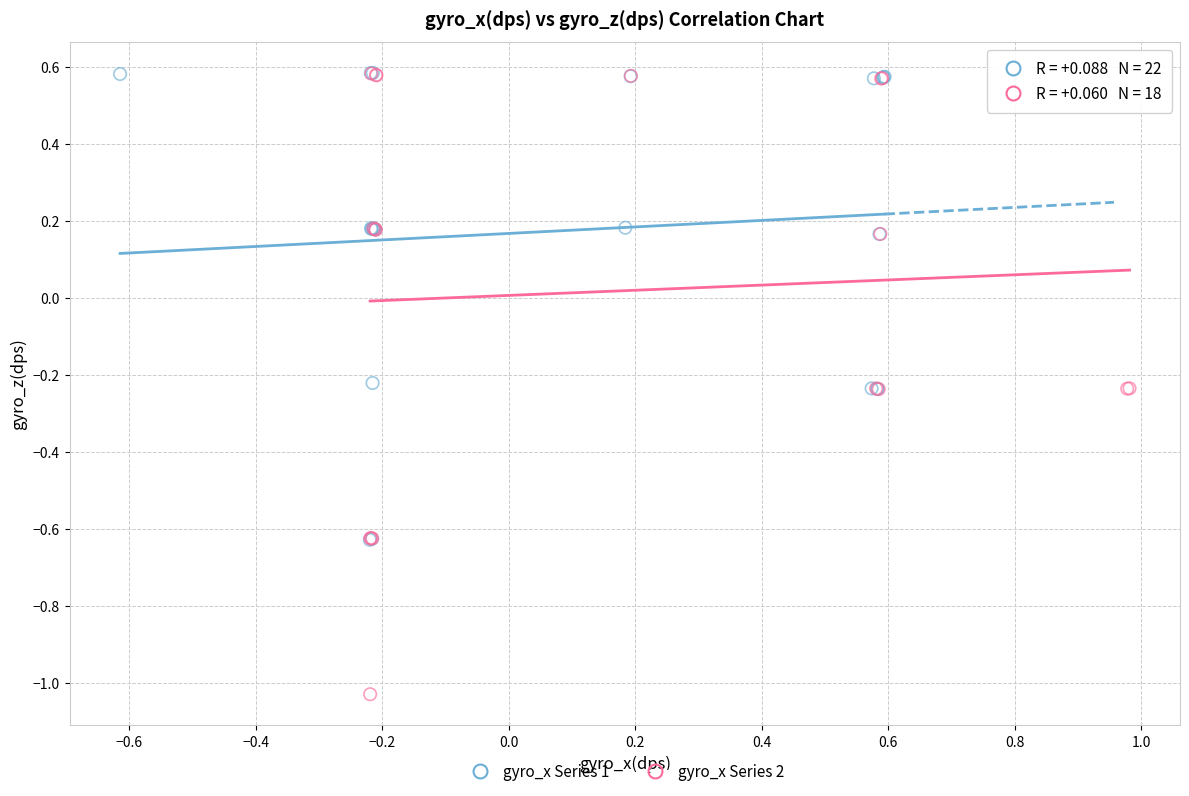

Which series has the largest Y range (max minus min)?

gyro_x Series 2